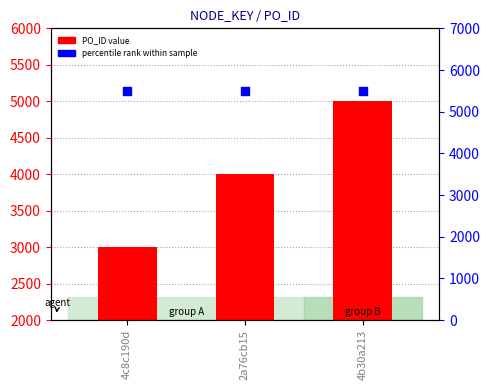

At which category is the sum across all series the highest?

4b30a213